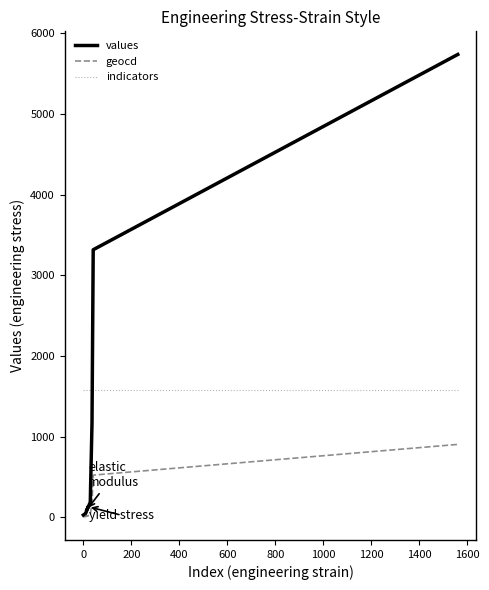

What is the sum of all values values?

14846.0